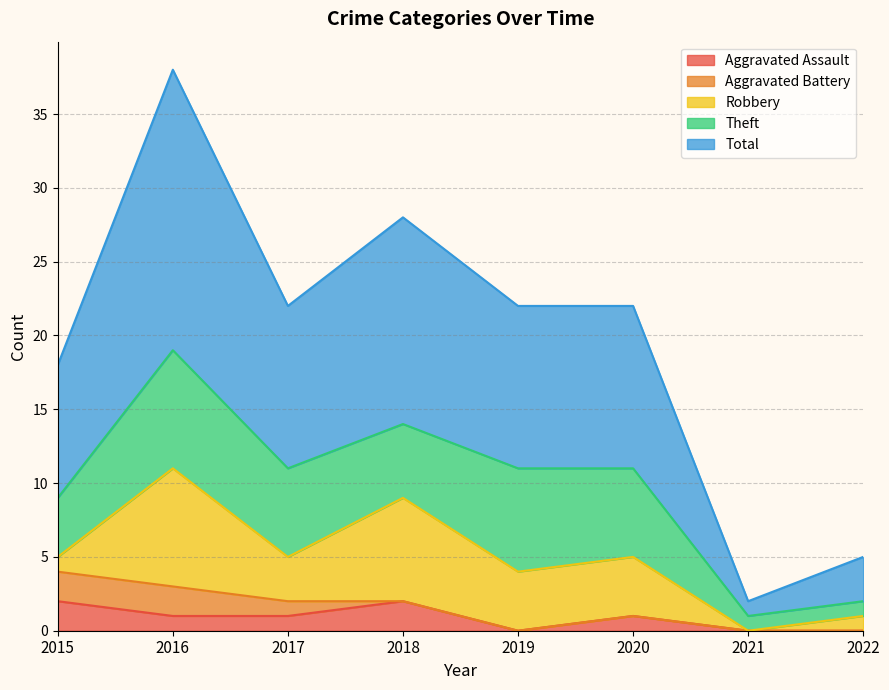

Reading left to right, list all the values displayed in this chart.

Aggravated Assault: 2015=2	2016=1	2017=1	2018=2	2019=0	2020=1	2021=0	2022=0
Aggravated Battery: 2015=2	2016=2	2017=1	2018=0	2019=0	2020=0	2021=0	2022=0
Robbery: 2015=1	2016=8	2017=3	2018=7	2019=4	2020=4	2021=0	2022=1
Theft: 2015=4	2016=8	2017=6	2018=5	2019=7	2020=6	2021=1	2022=1
Total: 2015=9	2016=19	2017=11	2018=14	2019=11	2020=11	2021=1	2022=3